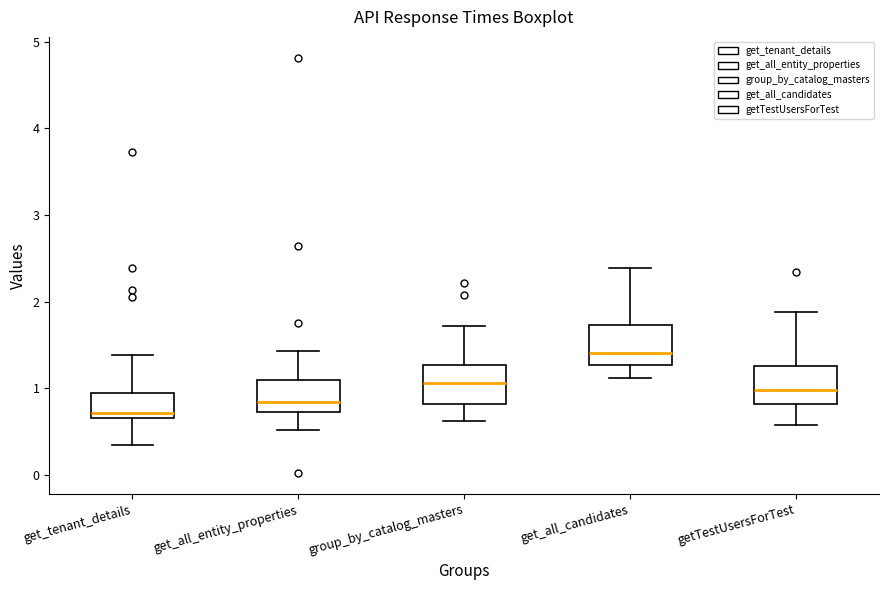

Which box has the highest median line?

get_all_candidates